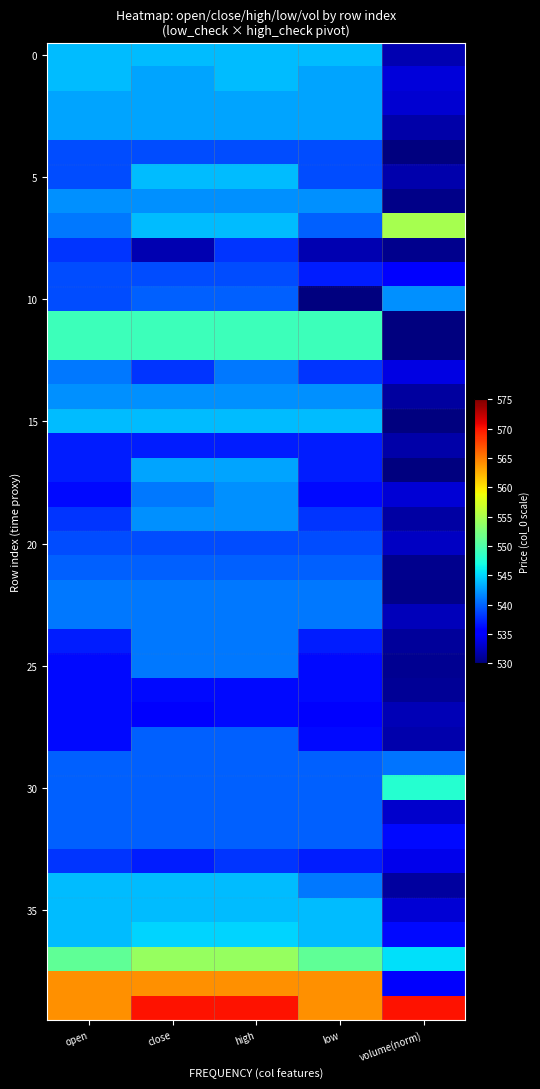

What is the greatest value displayed?

570.0